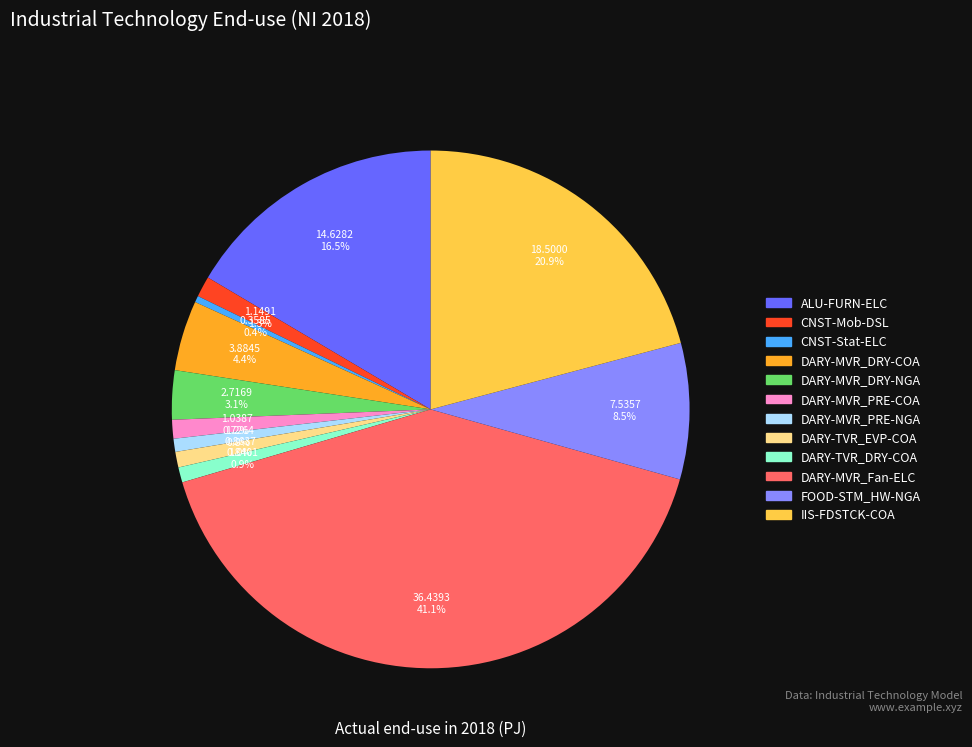

Is there any slice that represents more than half of the pie?

No